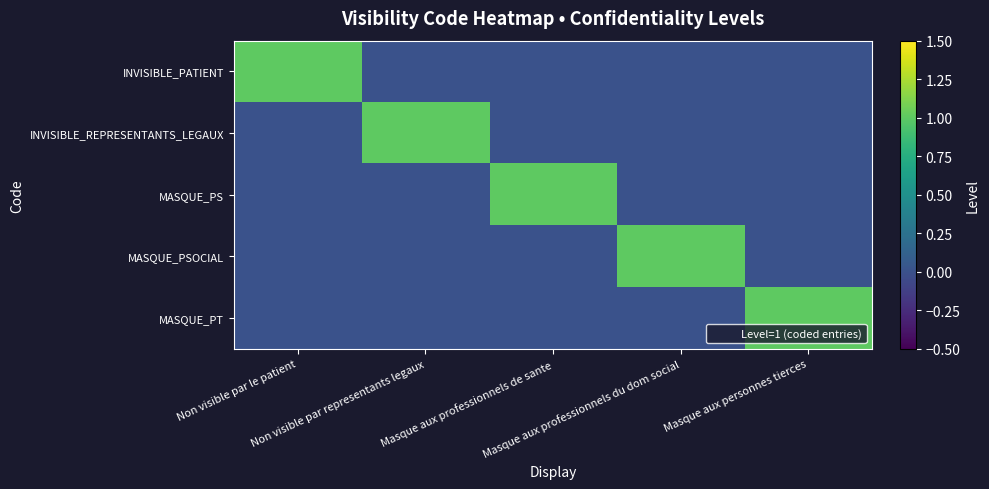

How many categories are shown in the chart?

5